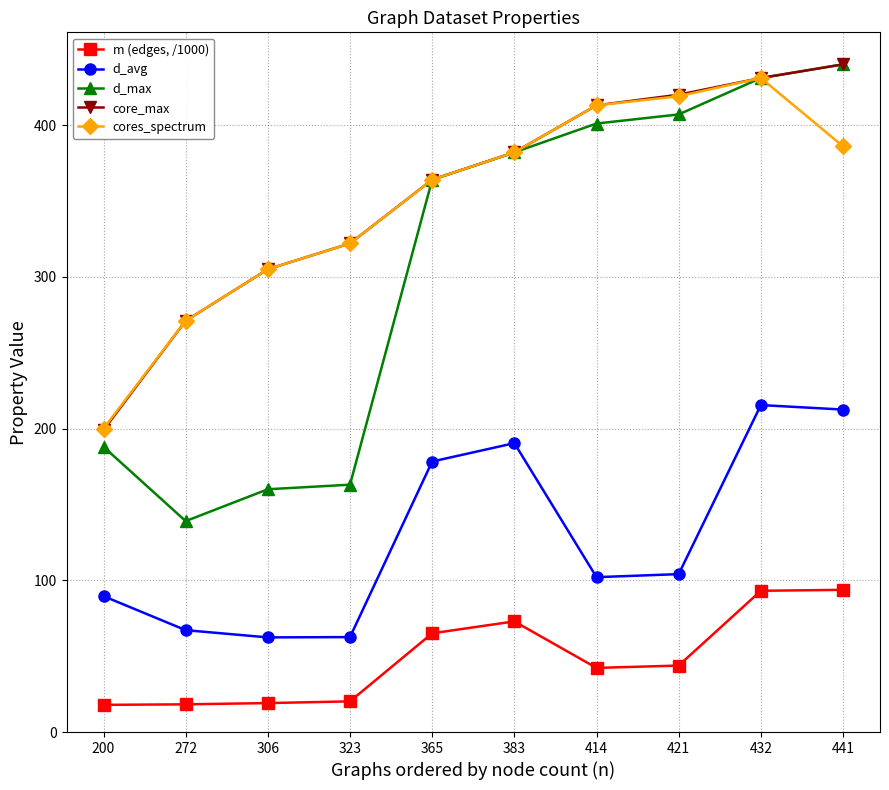

At which category does the chart reach its peak across all series?

441